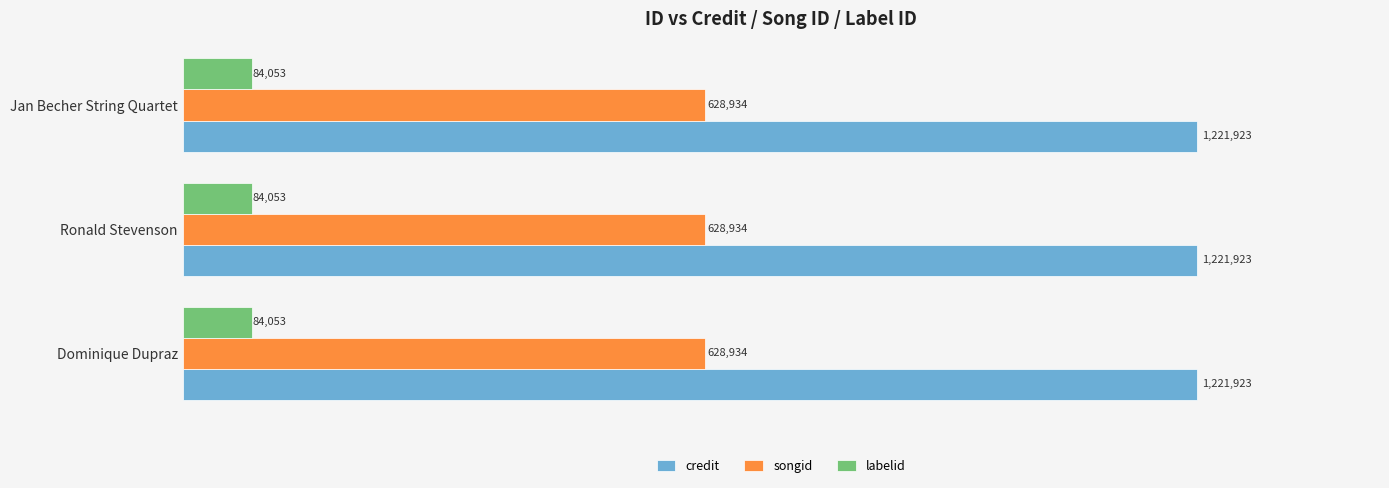

At which label does labelid reach its minimum?

Dominique Dupraz